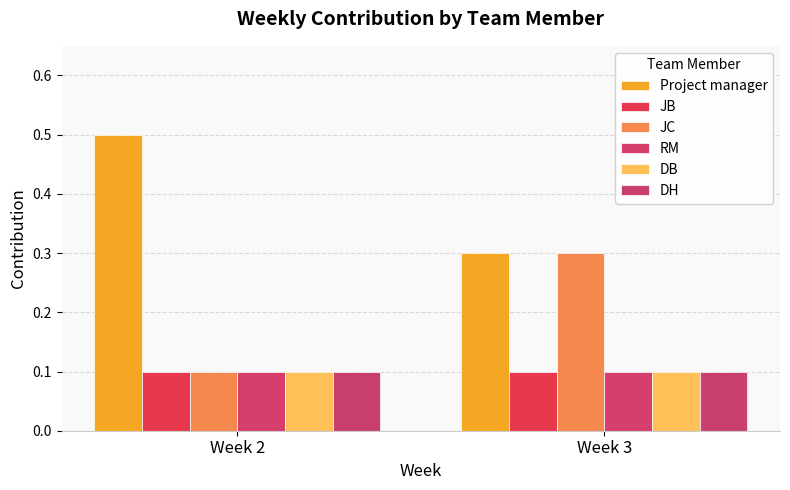

What is the value of the Project manager bar at the 2nd from the left?

0.3